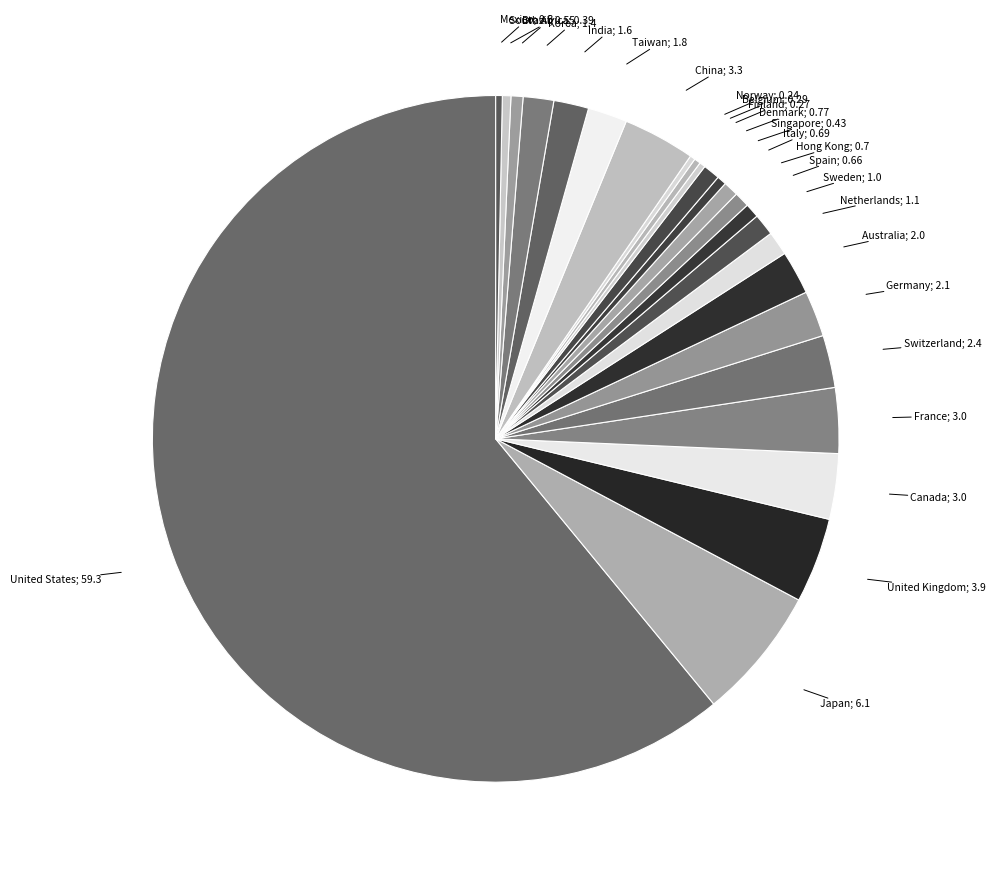

To the nearest percent, what is the difference between the largest and smallest slice percentages?

61%